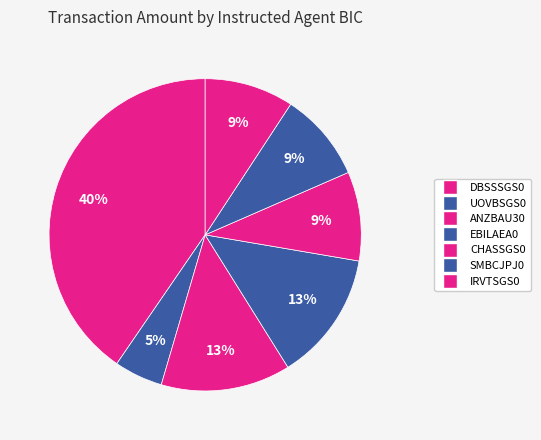

Count the number of slices in the pie.

7